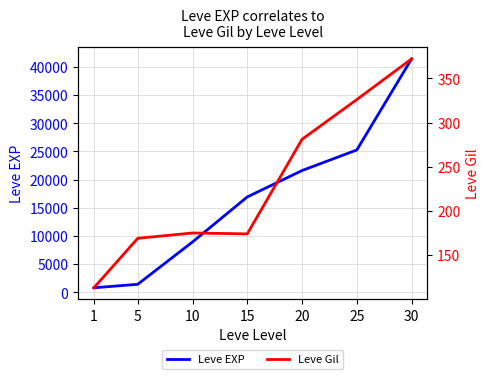

In Leve Gil, how many points are lower than both neighbors (excluding endpoints)?

1